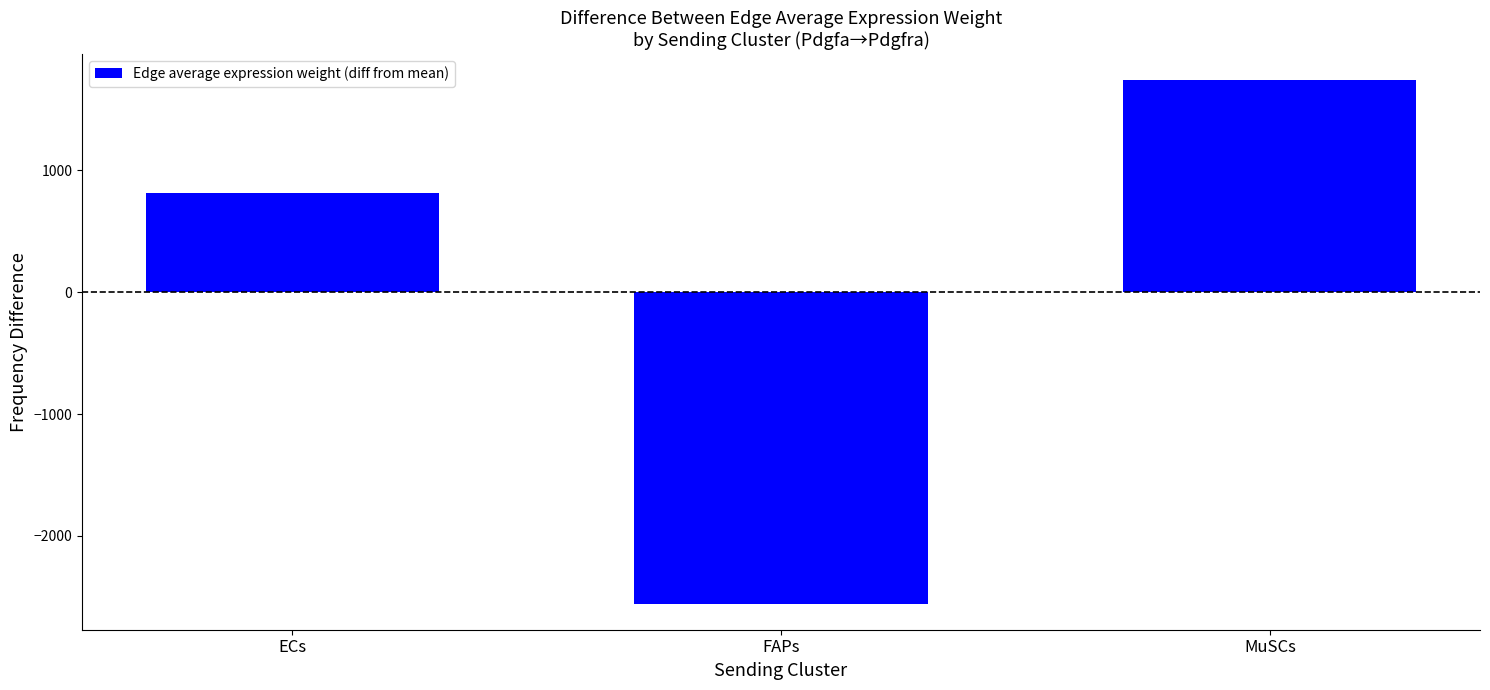

True or false: the data shows 1397.2 at ECs.

False